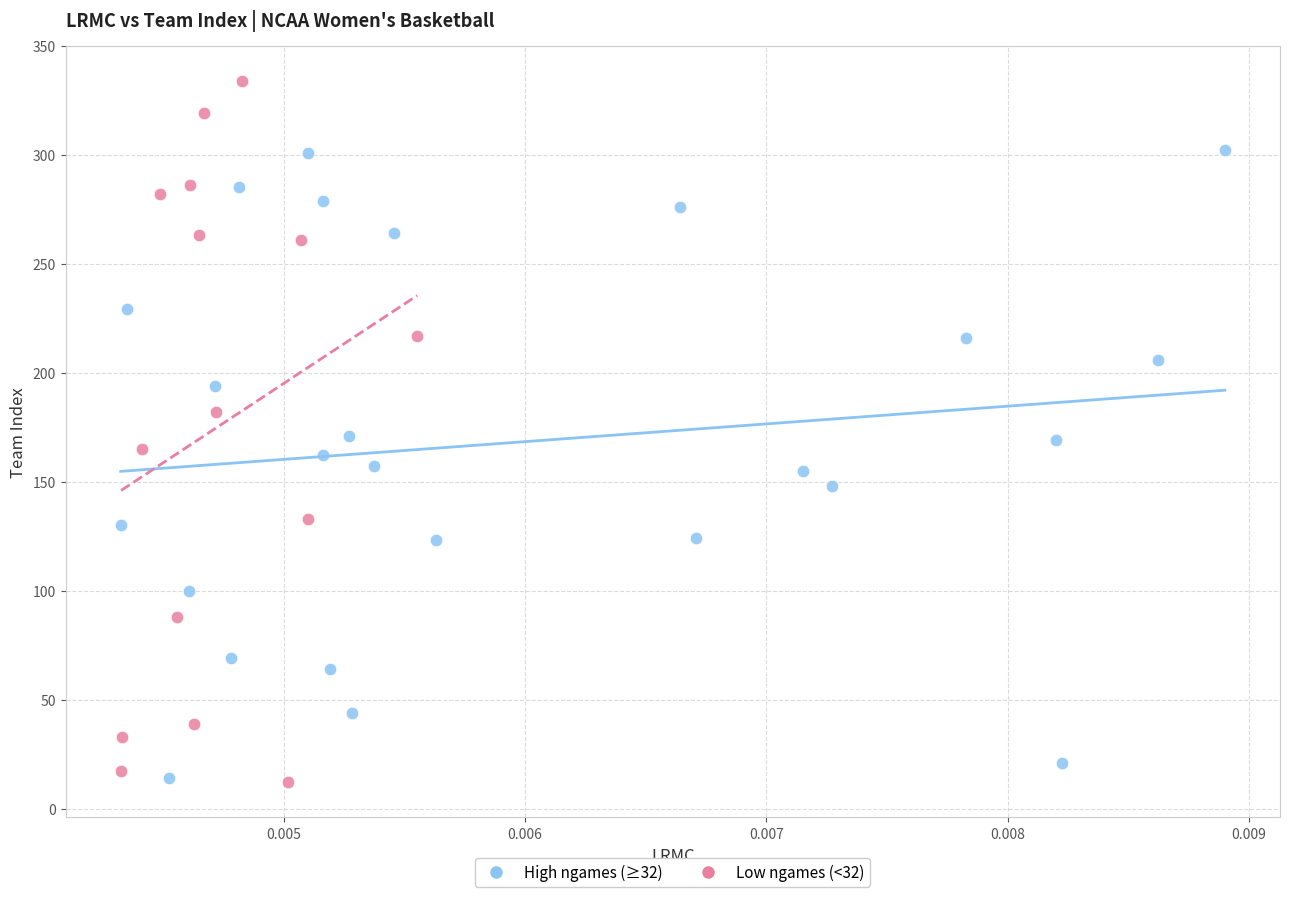

What are all the series names shown in the legend?

High ngames (≥32), Low ngames (<32)